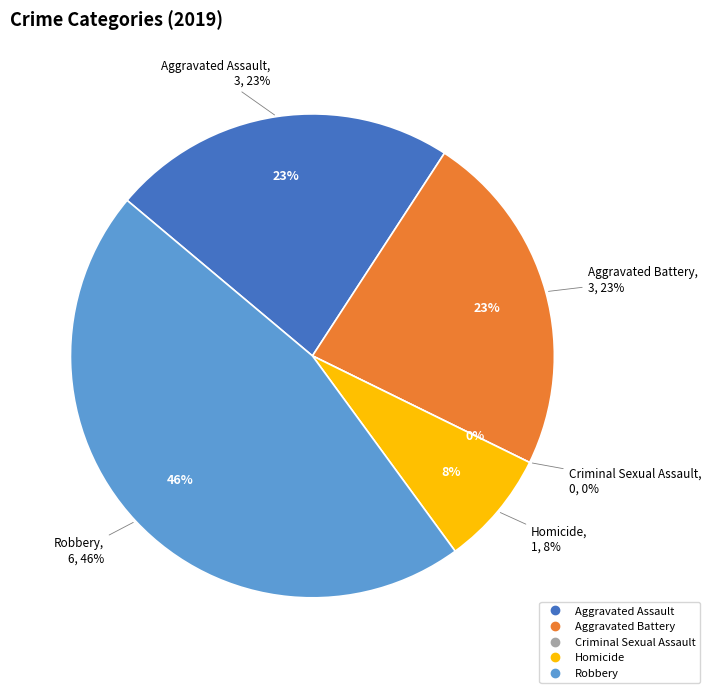

Is Aggravated Assault the majority of the pie?

No